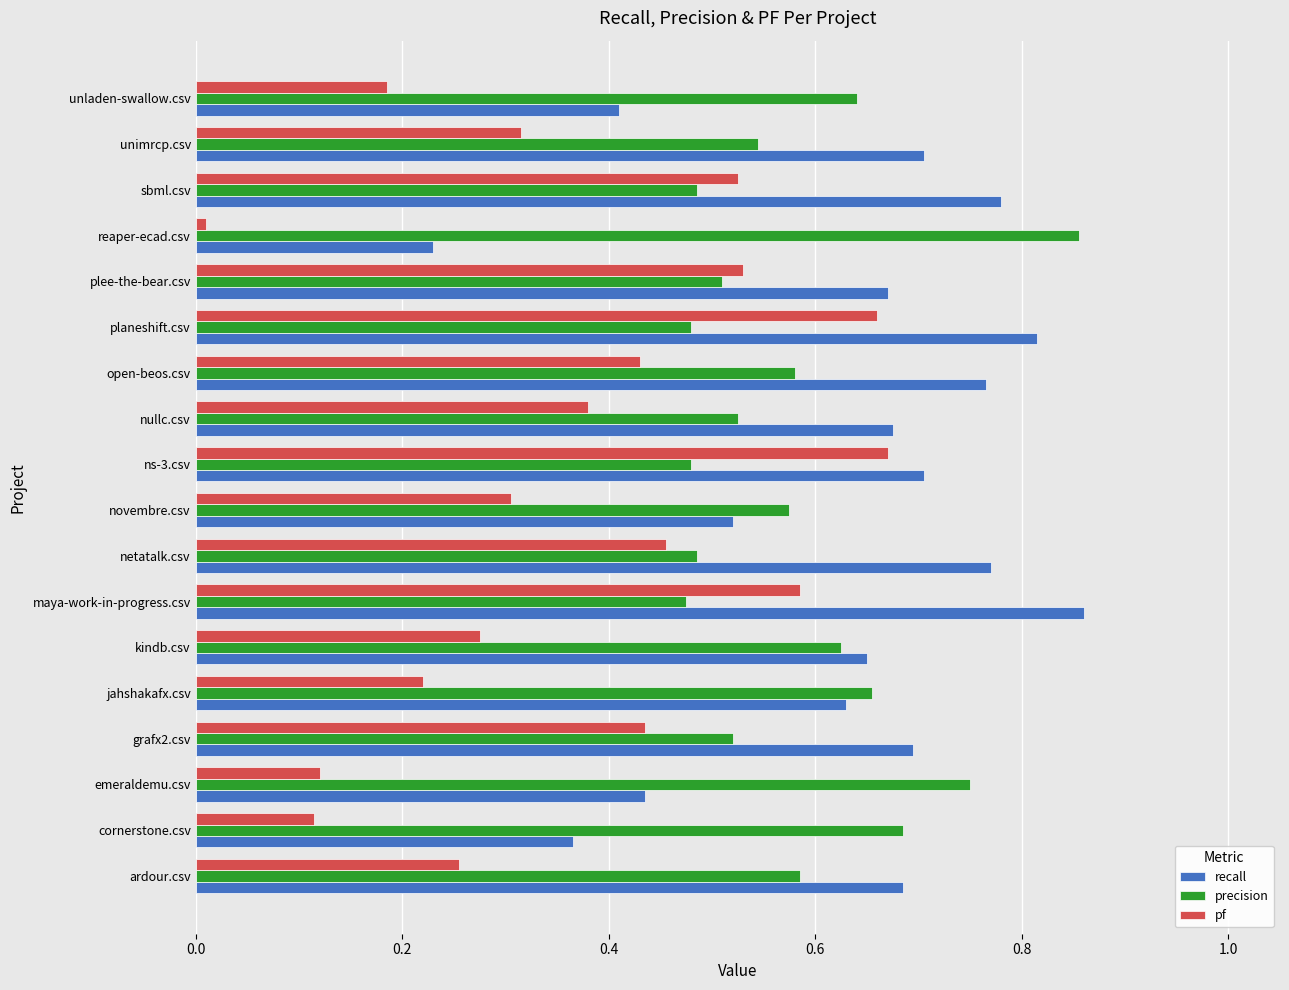

True or false: precision has a value of 0.5 at grafx2.csv.

True